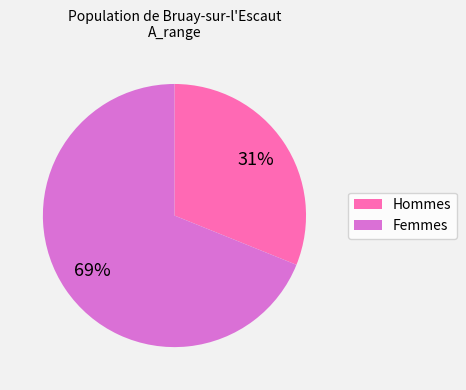

To the nearest percent, what is the average slice percentage?

50%